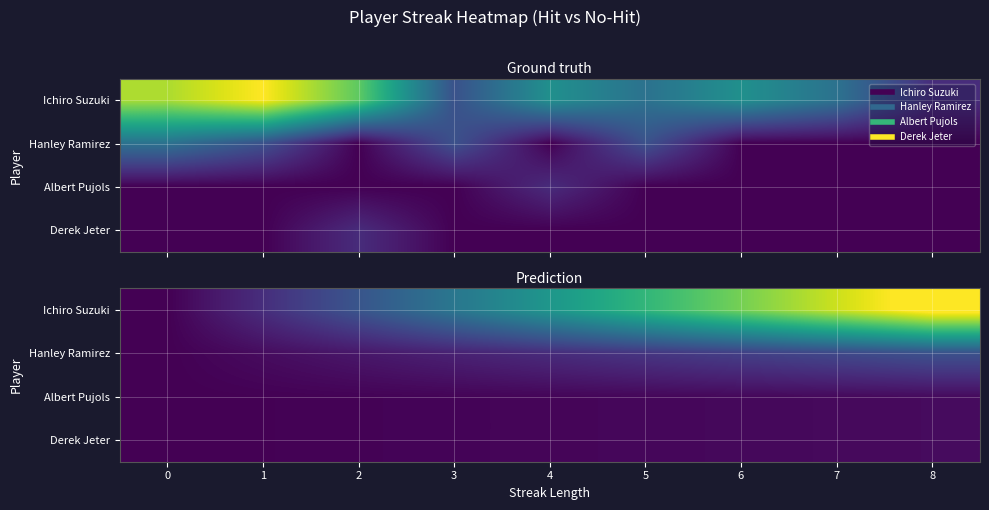

Which has a higher value, 3 or 4?

4